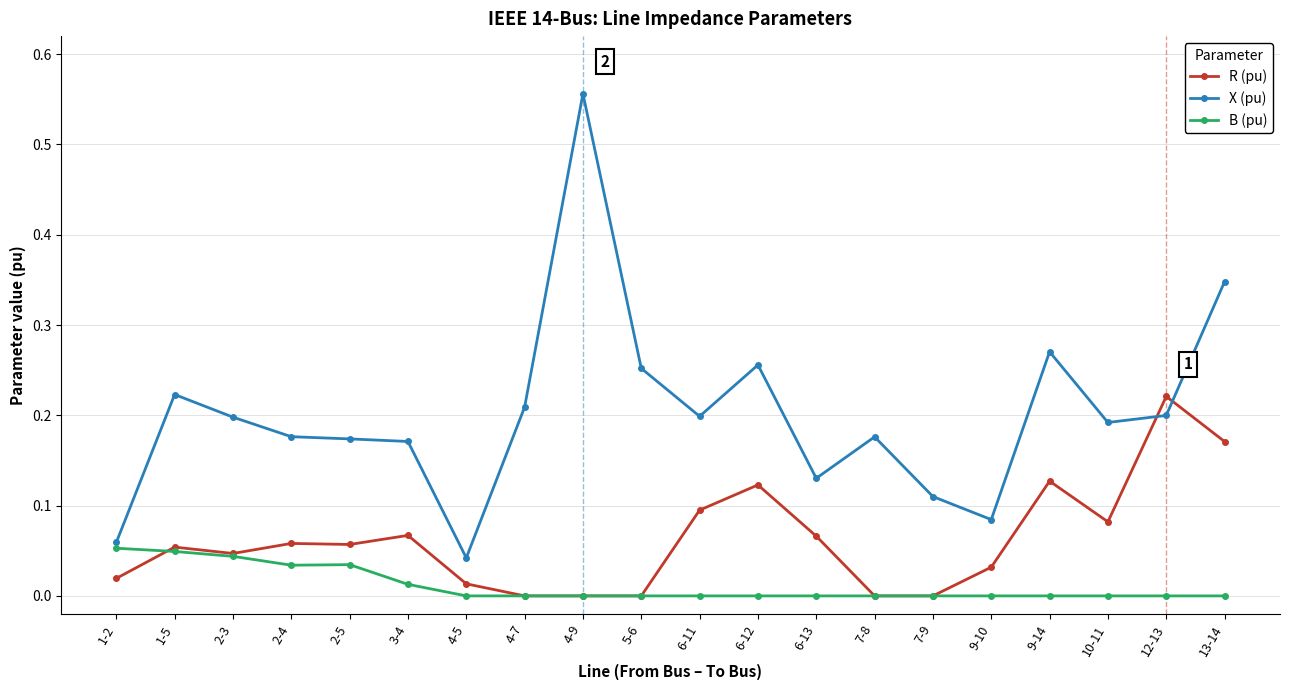

What is the label of the 10th point from the right?

6-11